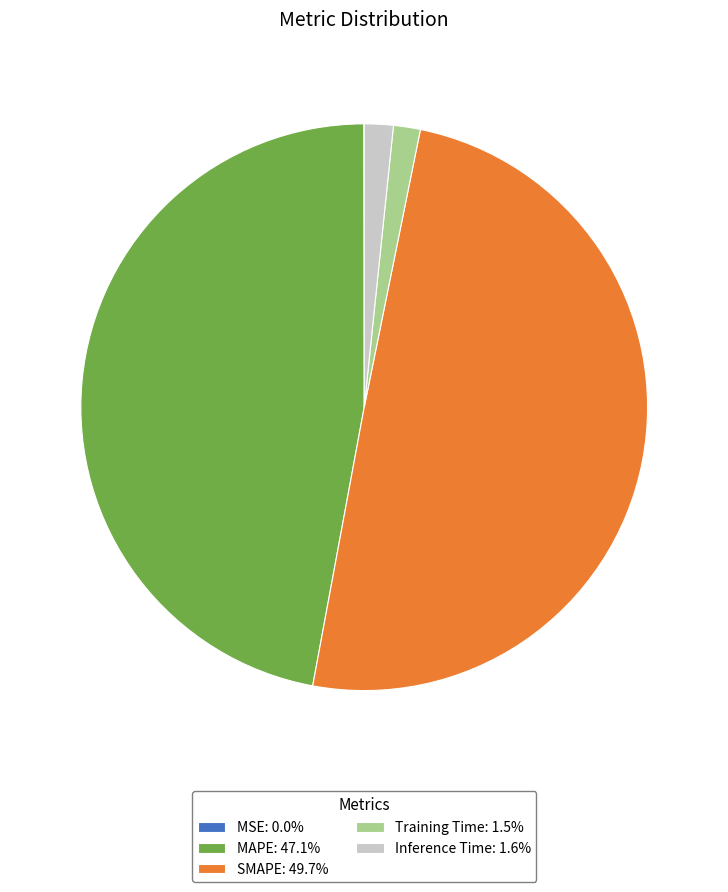

Is MAPE the majority of the pie?

No